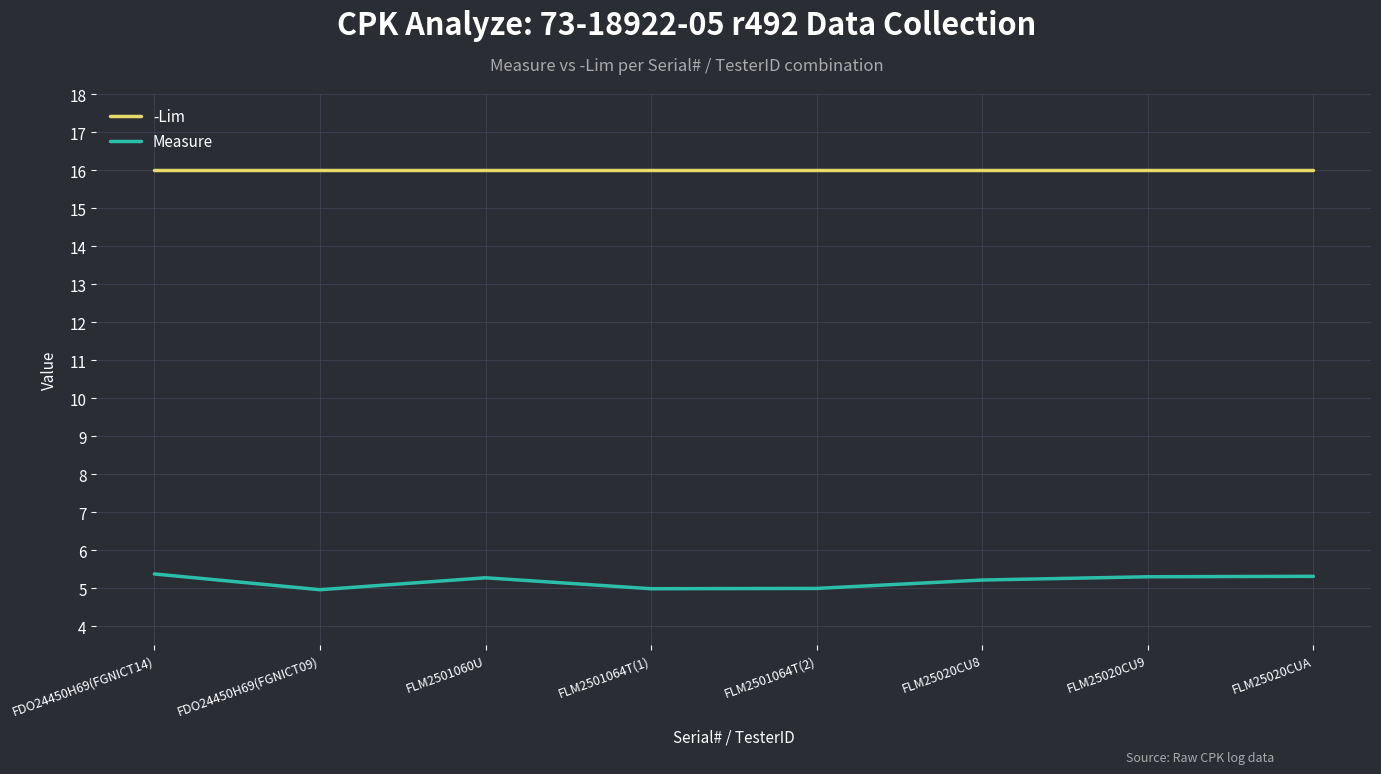

Rank the series by their average value, from highest to lowest.

-Lim, Measure